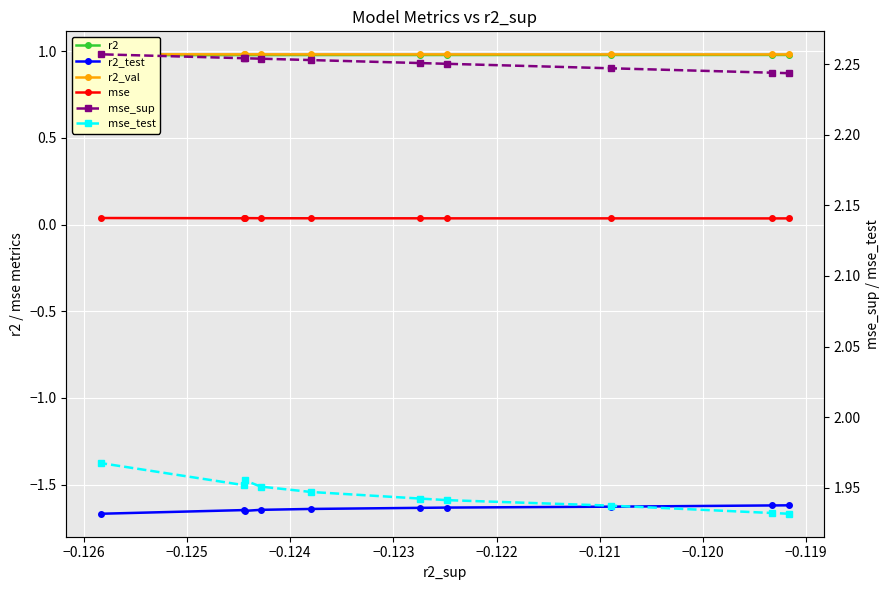

True or false: r2_val has a value of 1.6 at −0.120.

False